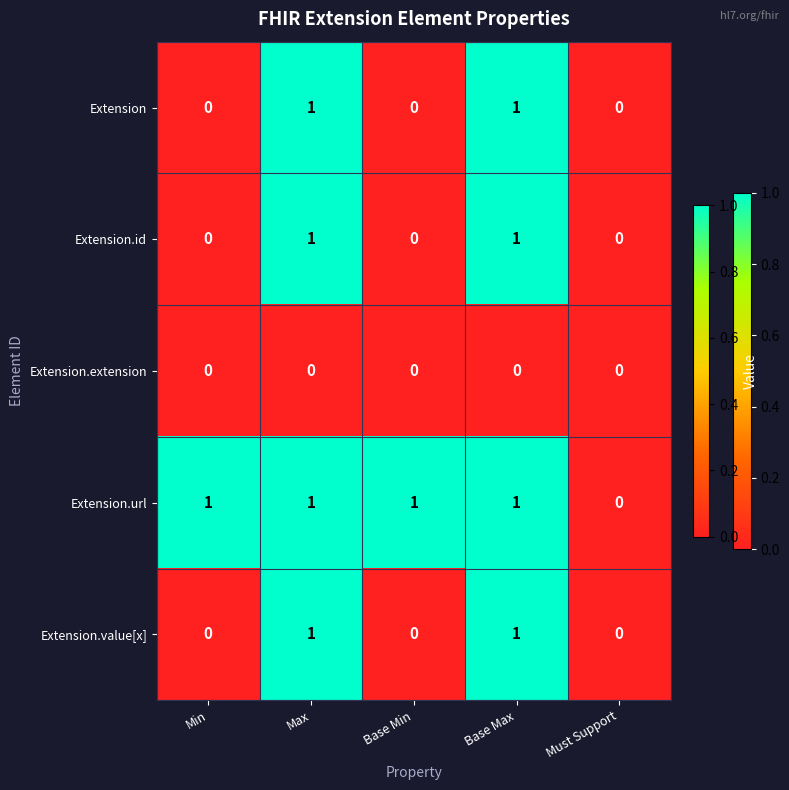

What is the spread (max minus min) of values at Base Max?

1